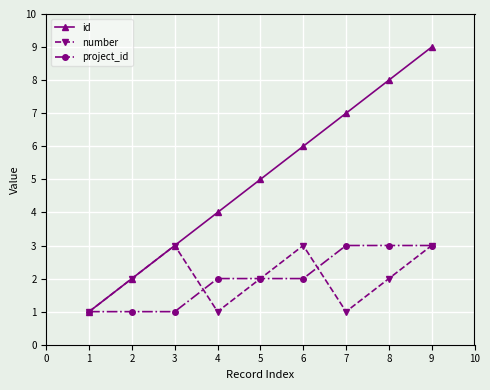

Which series has the widest spread of values?

id